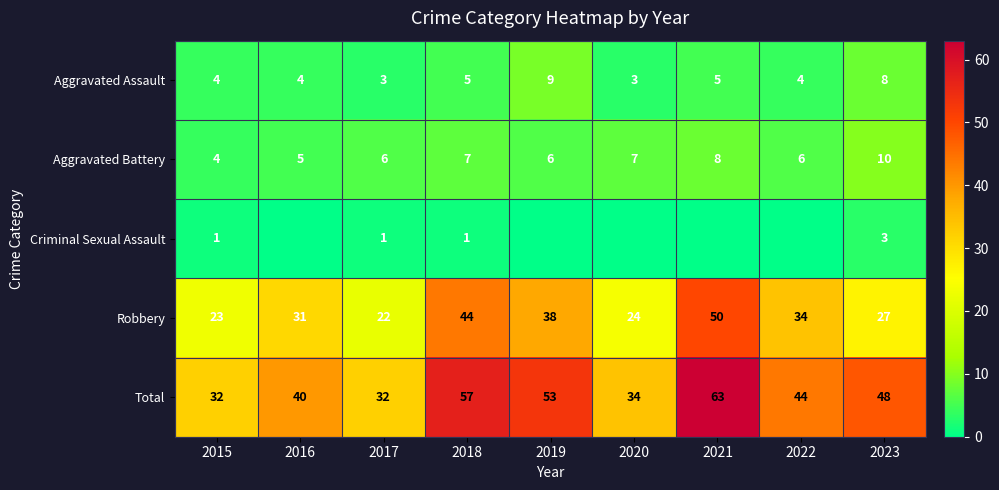

What is the difference between the highest and lowest values at 2023?

45